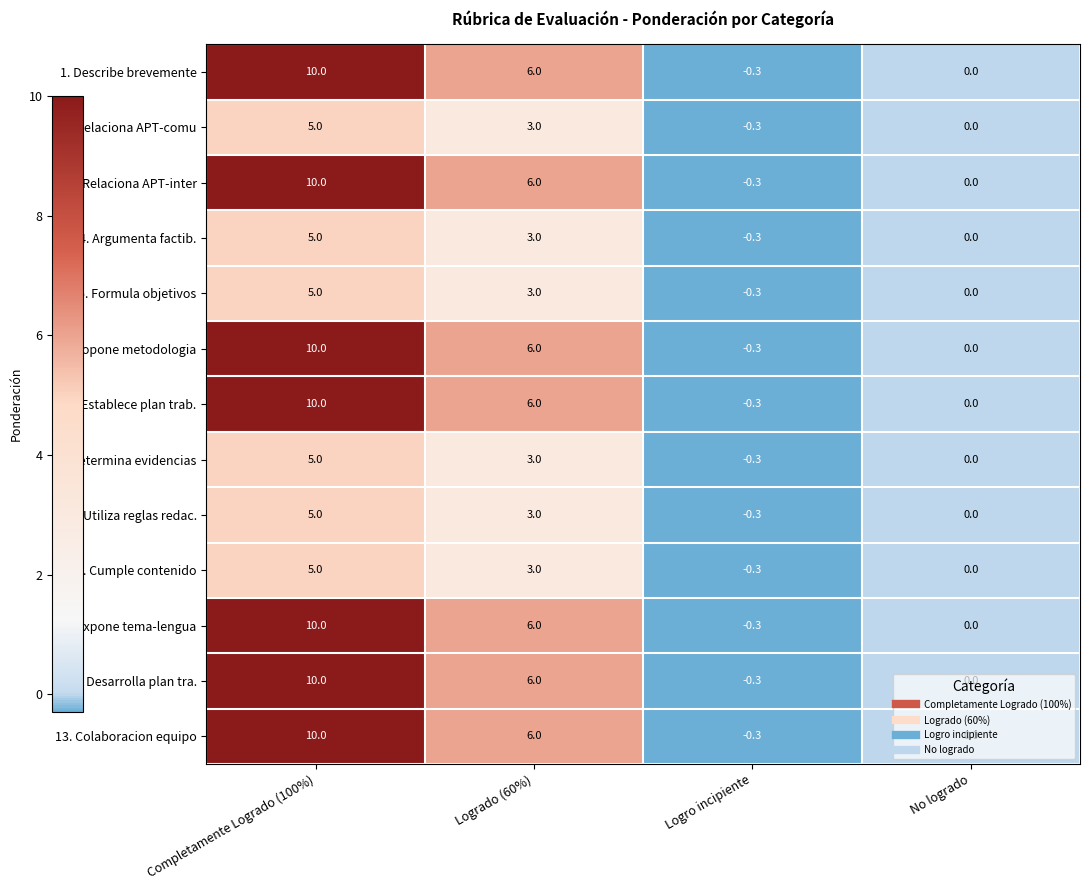

At which category does the chart reach its minimum across all series?

Logro incipiente